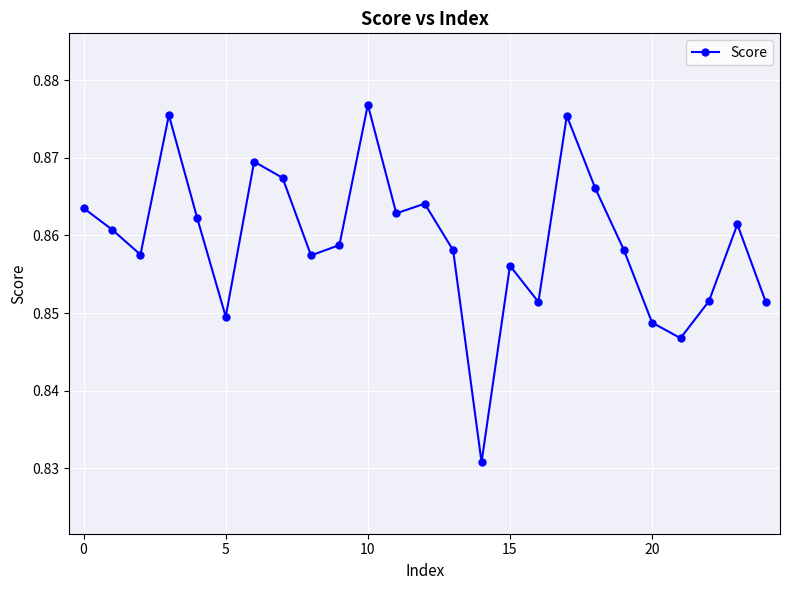

Does the chart have visible grid lines?

Yes